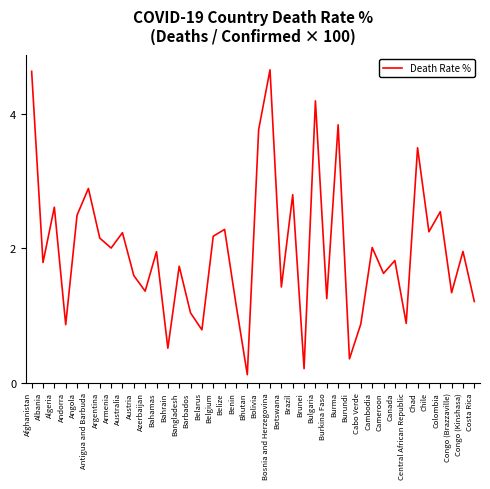

Read the value at Cambodia.

2.0